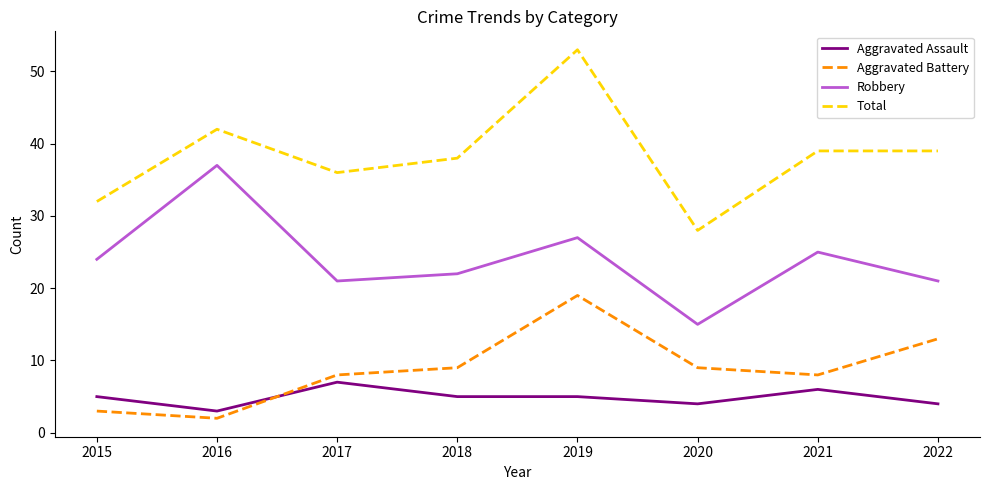

How many lines are shown in the chart?

4